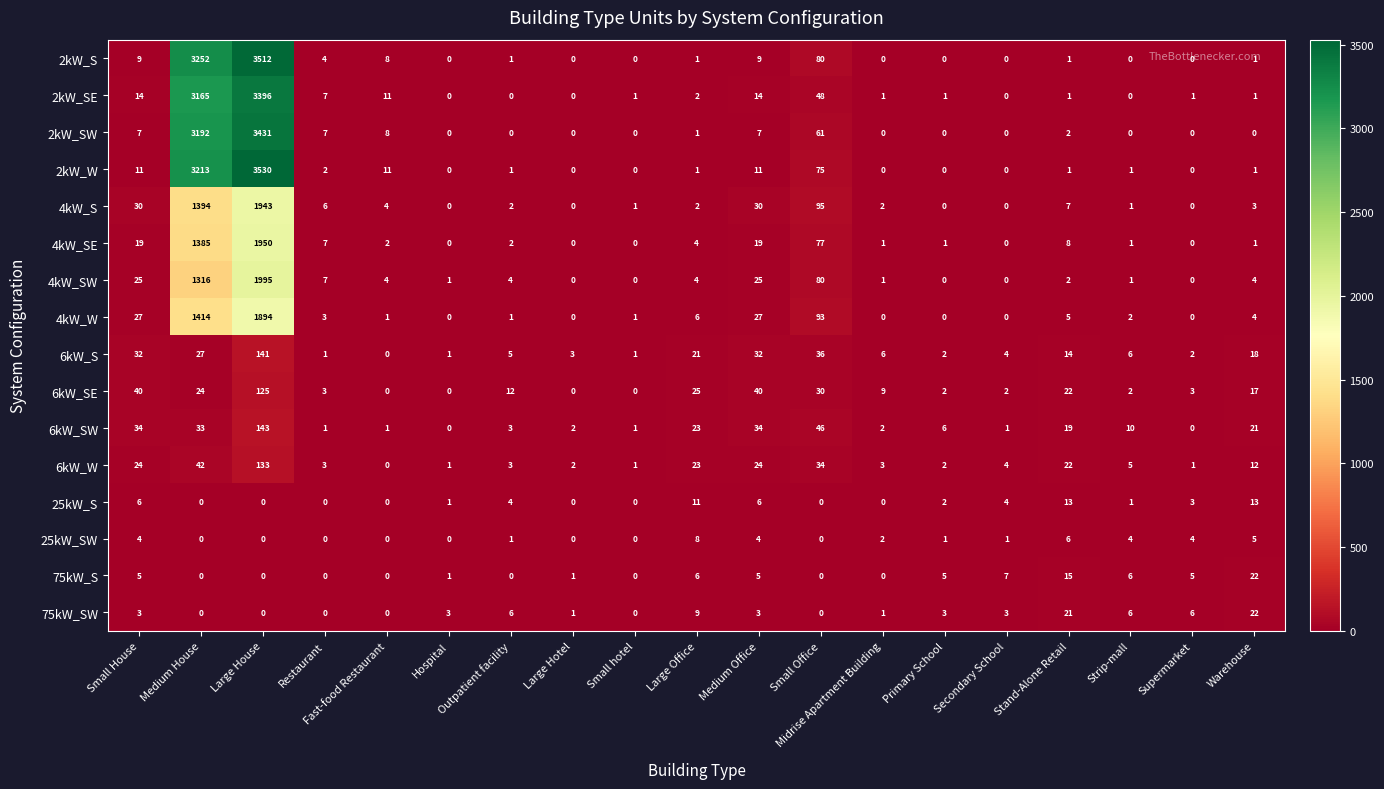

Is it true that 4kW_SW equals 0 at Midrise Apartment Building?

False